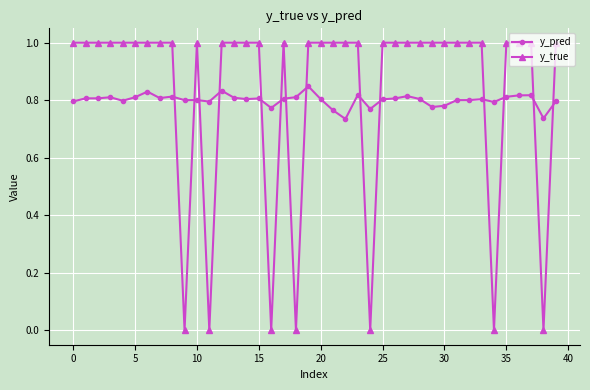

Count the number of categories in the chart.

40